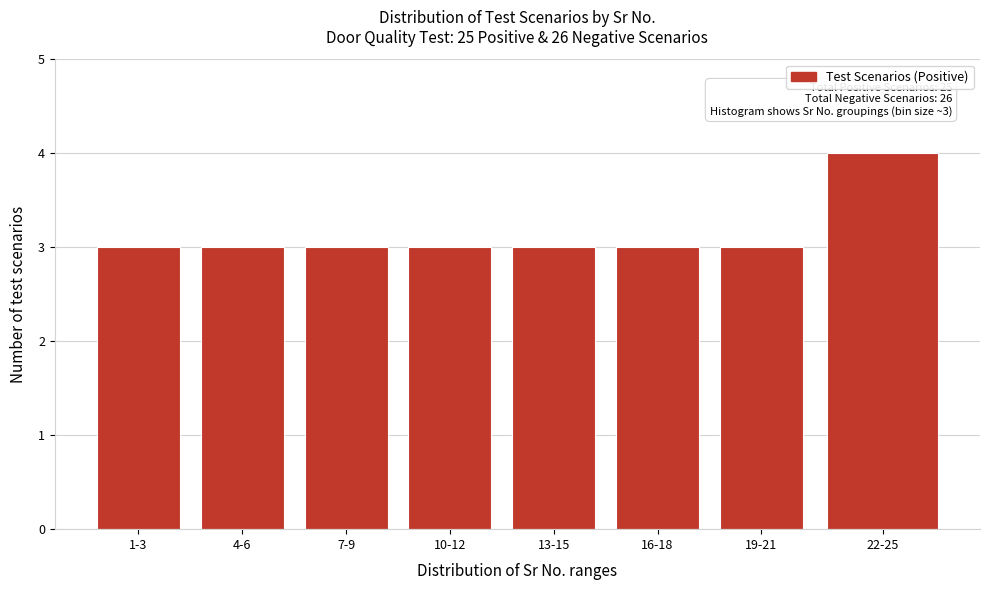

Reading left to right, list all the values displayed in this chart.

3	3	3	3	3	3	3	4